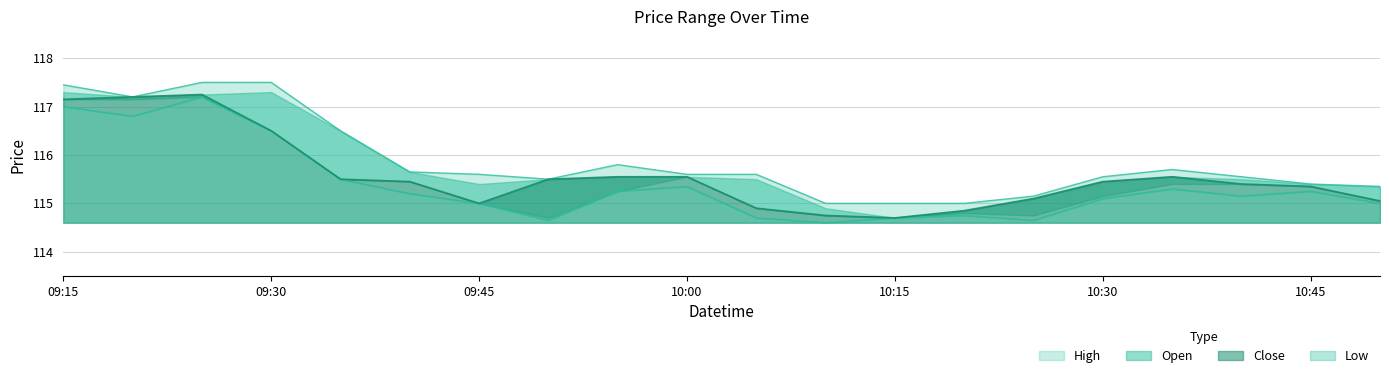

The High series shows 117.5 at 09:15. True or false?

True